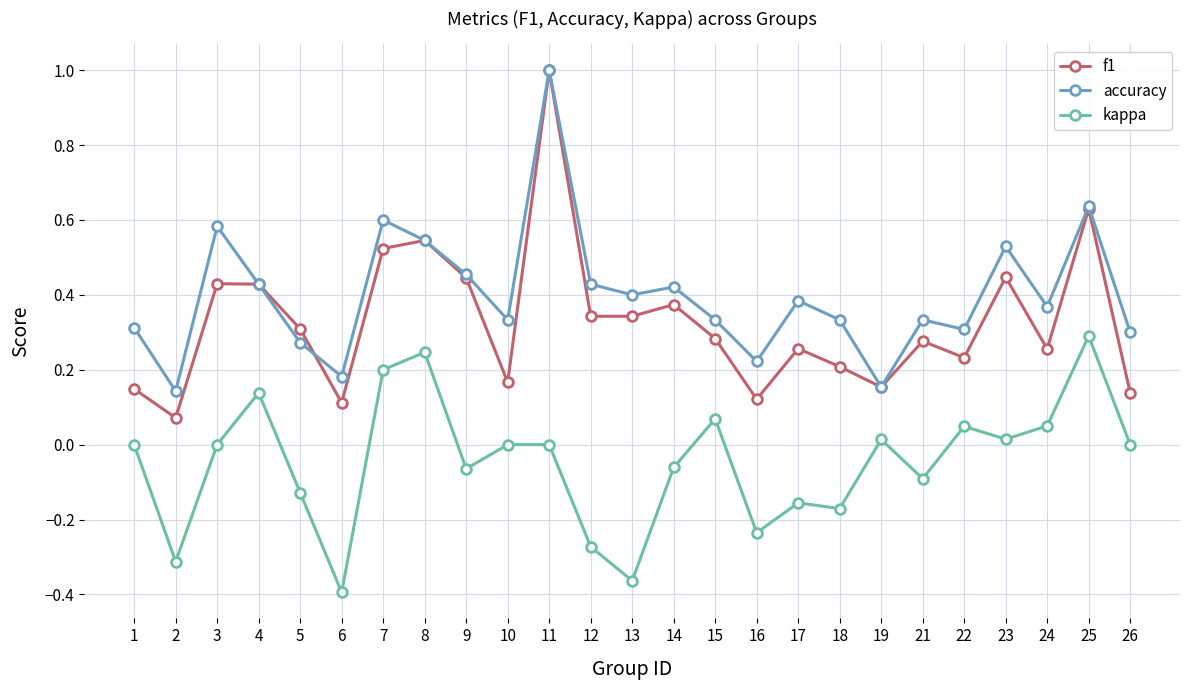

Between 22 and 23, which series saw the biggest shift?

accuracy